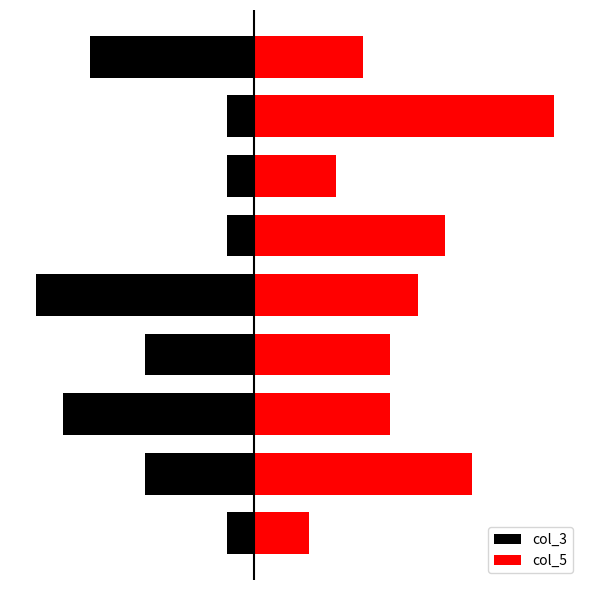

Does the chart contain stacked bars?

No